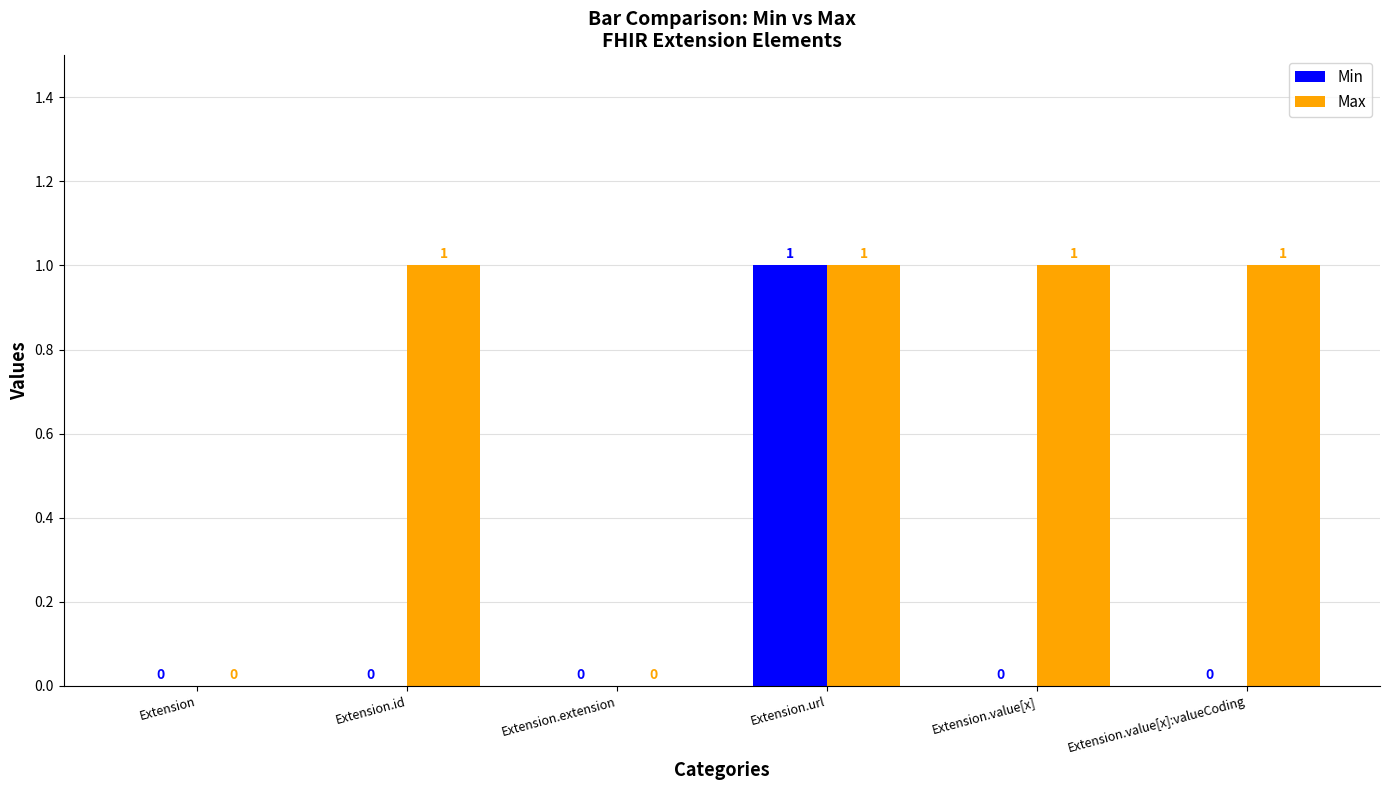

What are all the series names shown in the legend?

Min, Max